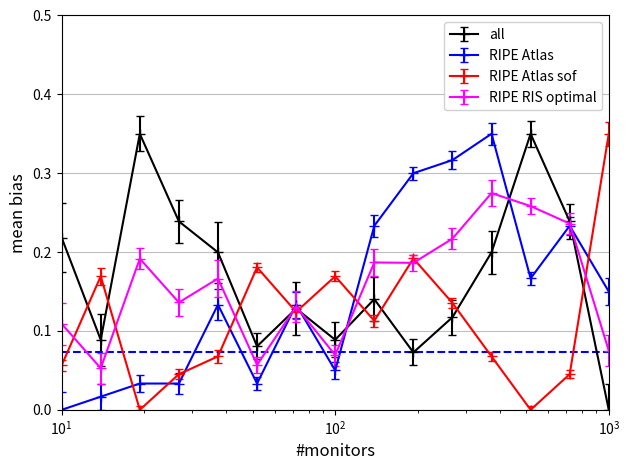

True or false: RIPE Atlas sof has more than 2 interior local peaks.

True